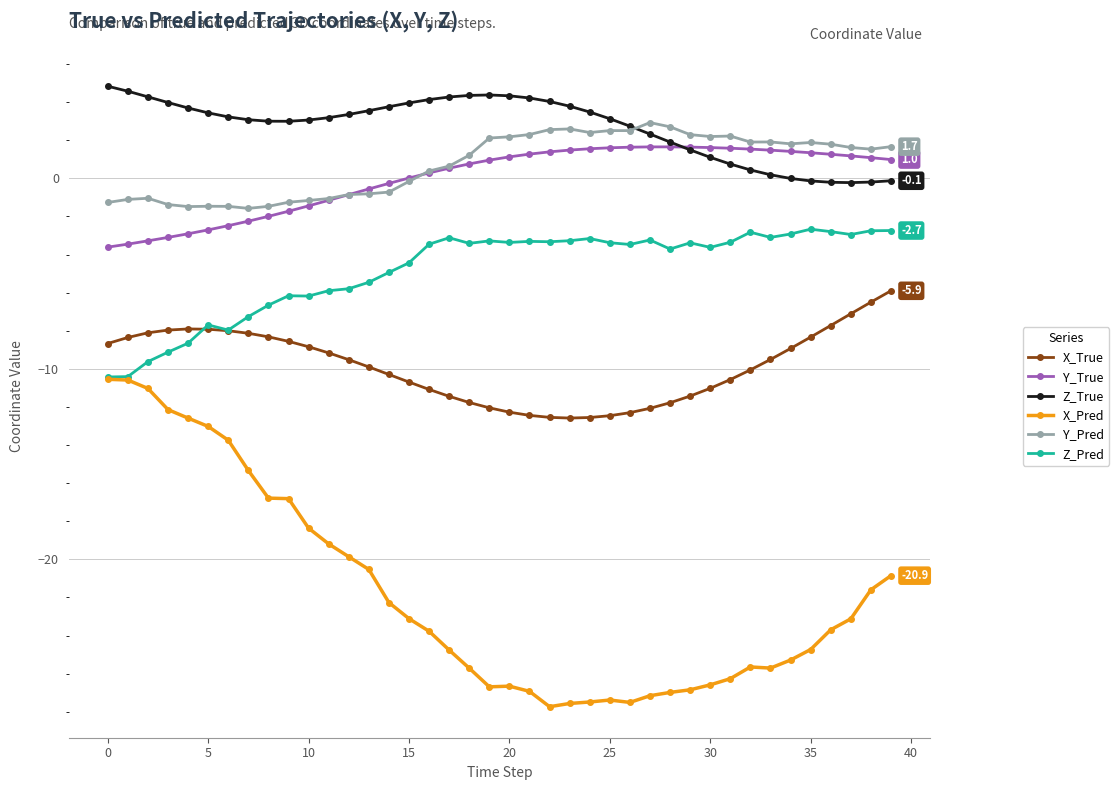

What is the maximum value for X_Pred?

-10.5